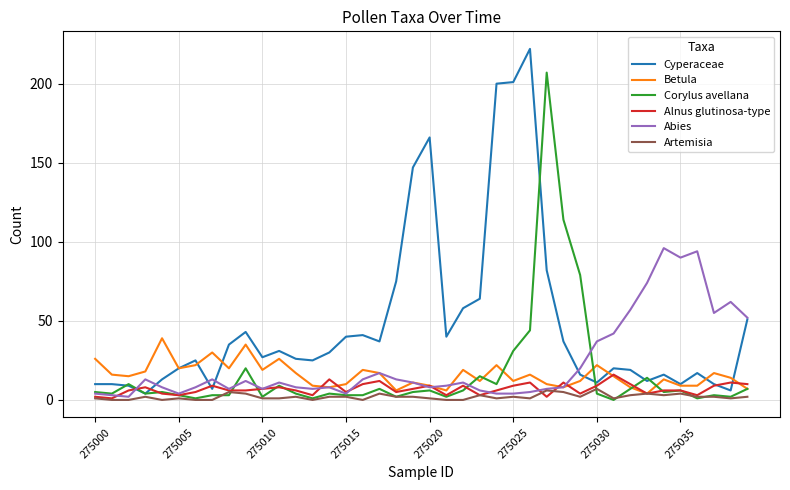

Which series has the largest range (max minus min)?

Cyperaceae